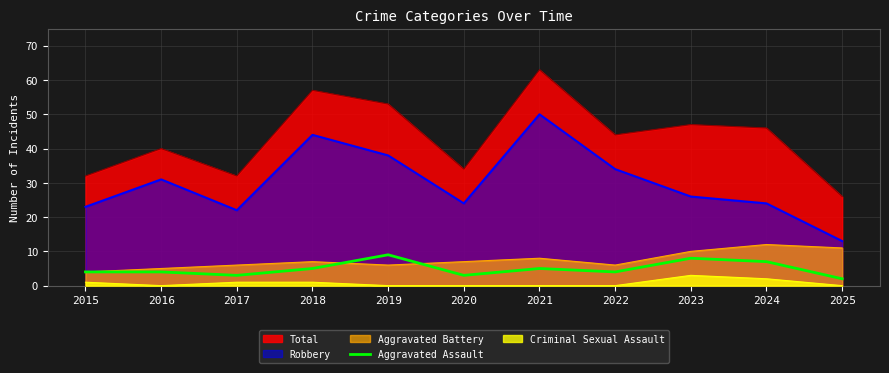

How many distinct data groups are displayed?

5